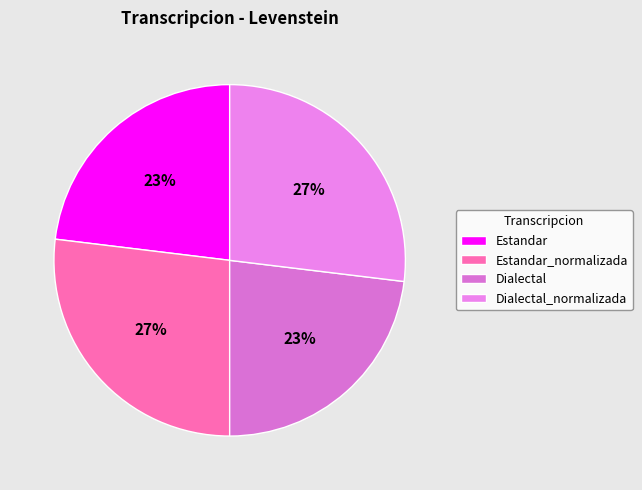

Does Estandar account for over 50% of the chart?

No